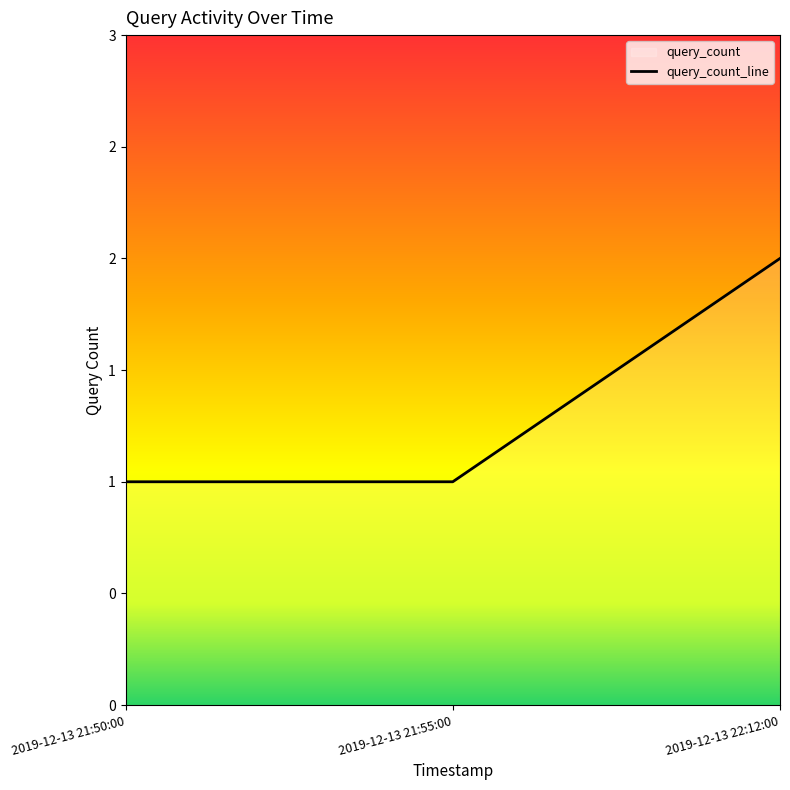

What position from the right is 2019-12-13 22:12:00?

1